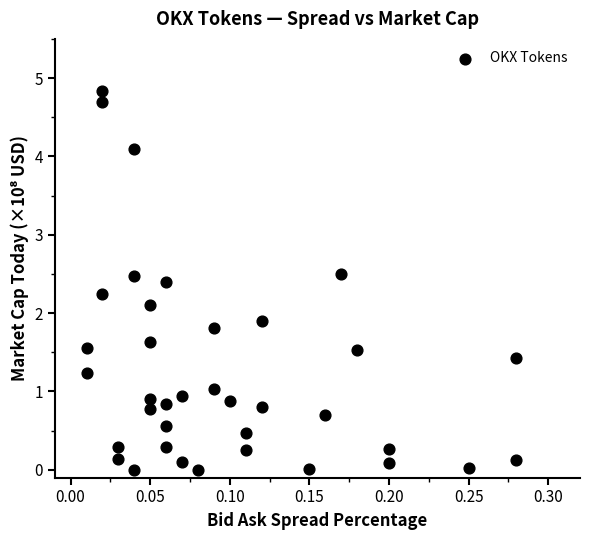

What is the range of X values (max minus min)?

0.3